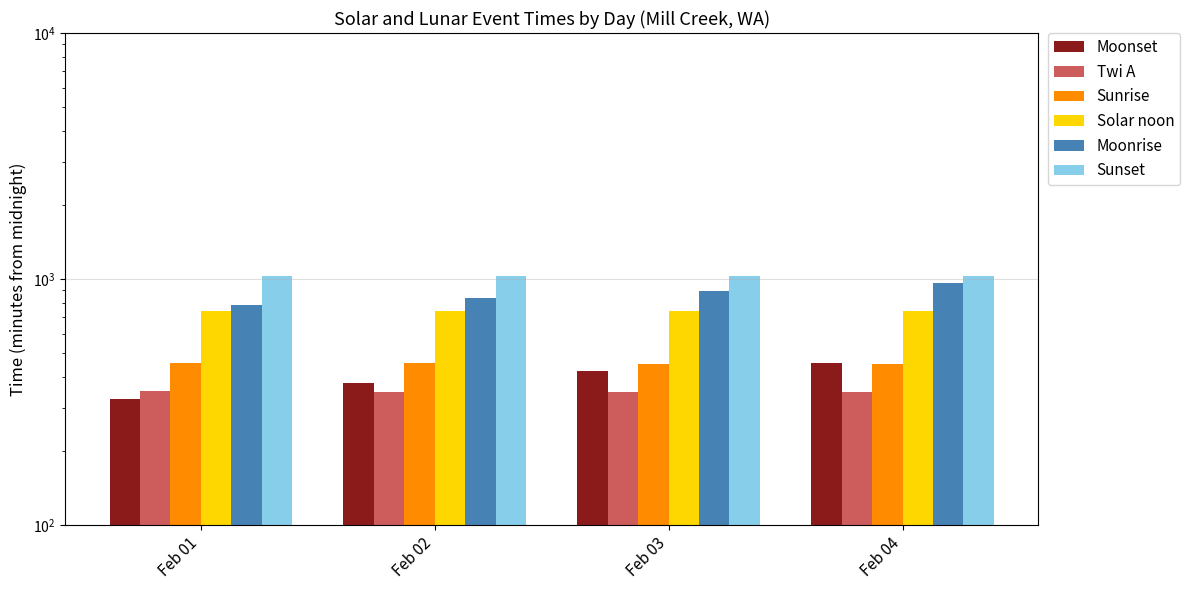

Are the bars grouped side by side (vs. stacked)?

Yes